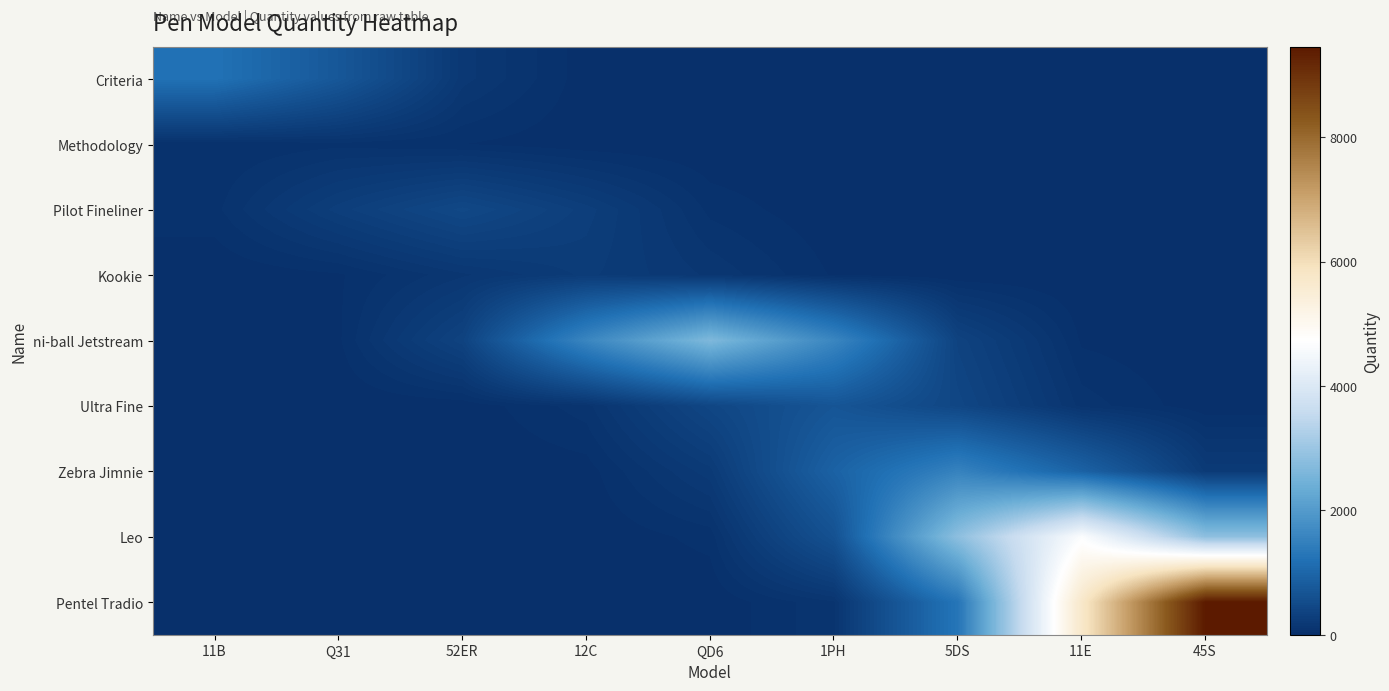

What is the total value across all series at 5DS?

6423.2